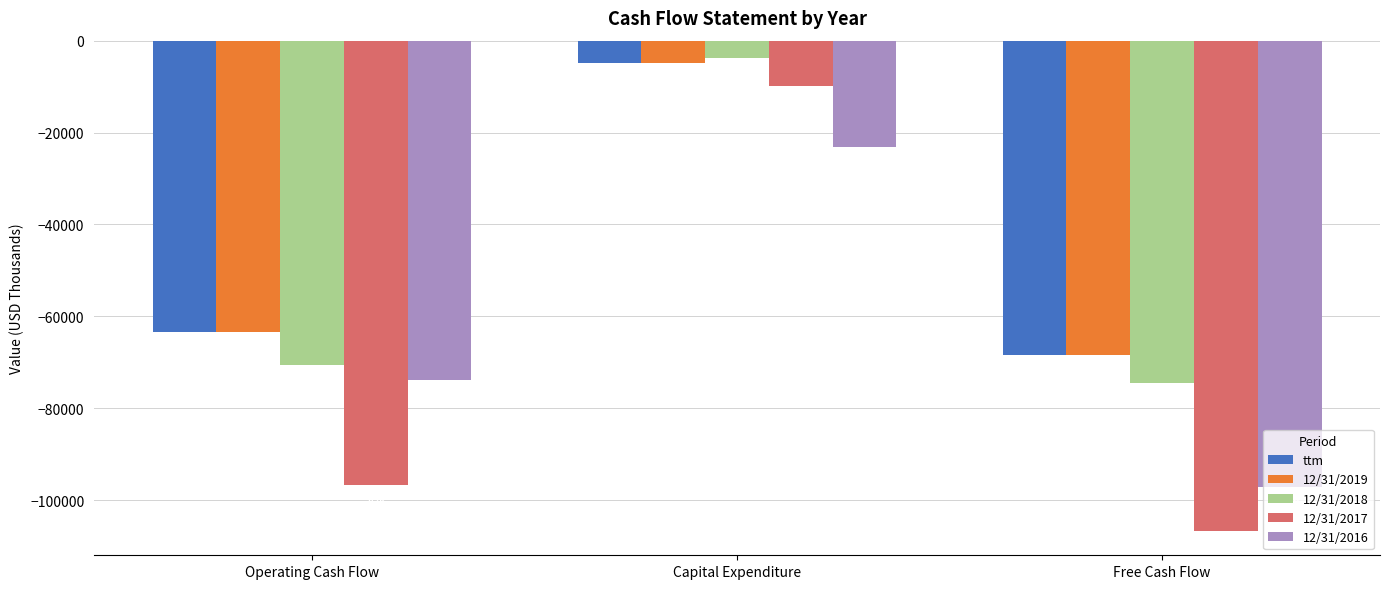

What is the spread (max minus min) of values at Operating Cash Flow?

33348